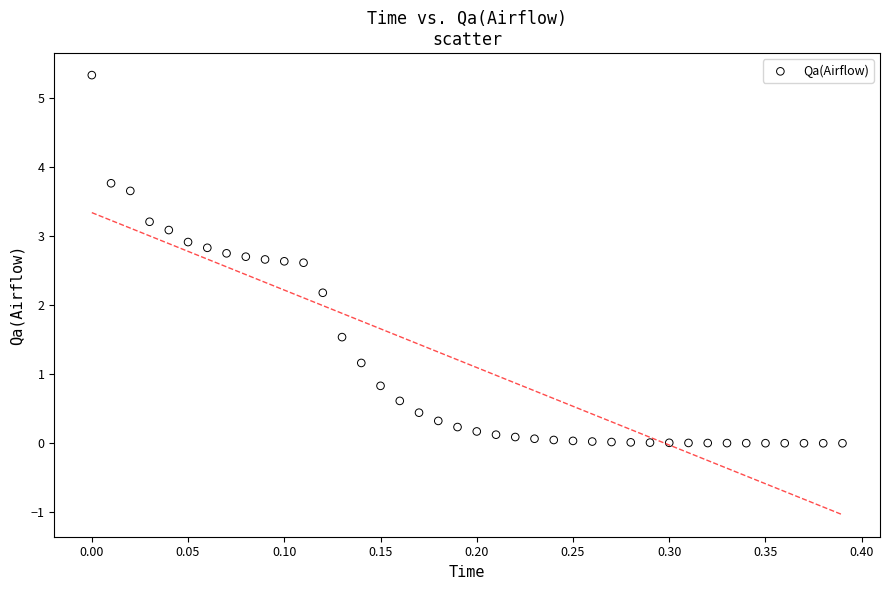

What is the range of X values (max minus min)?

0.4